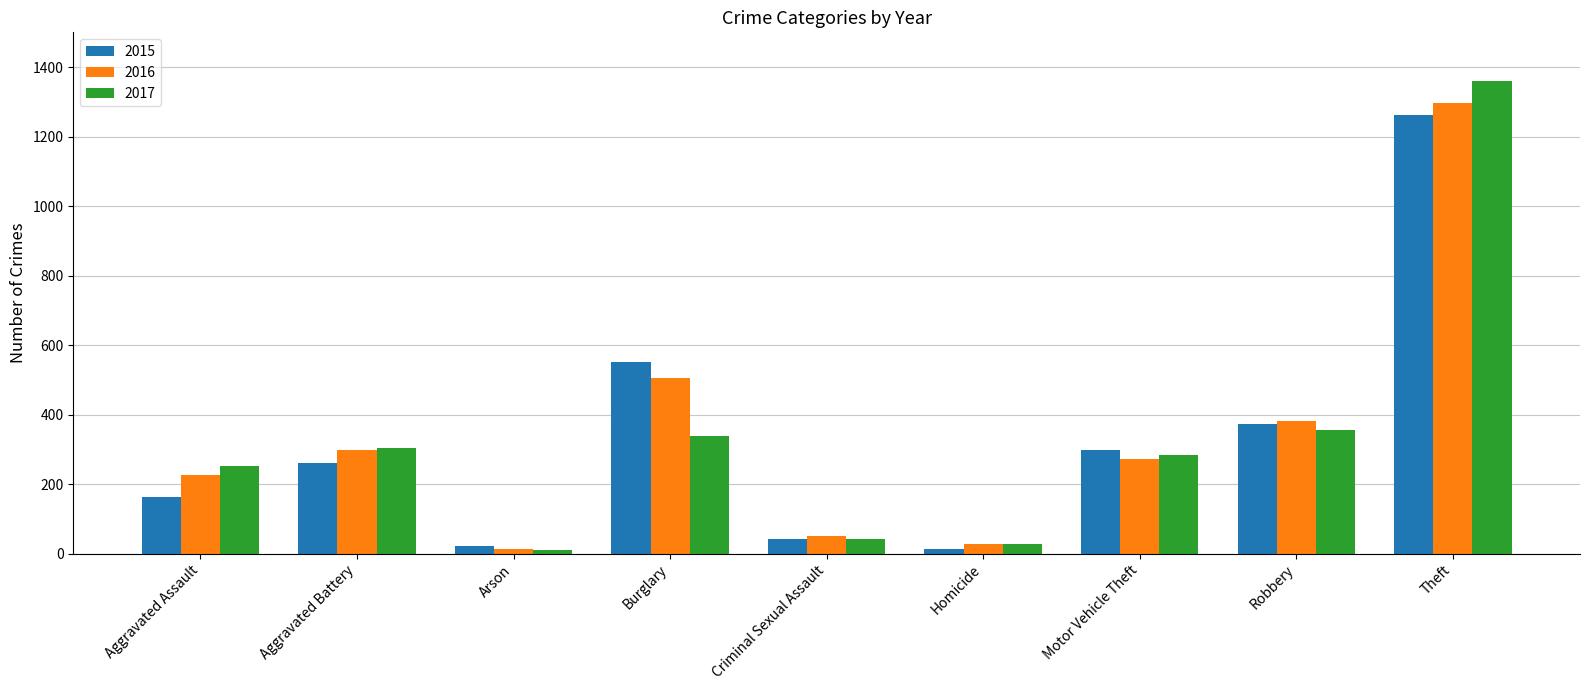

List the series in order of their peak value, highest first.

2017, 2016, 2015